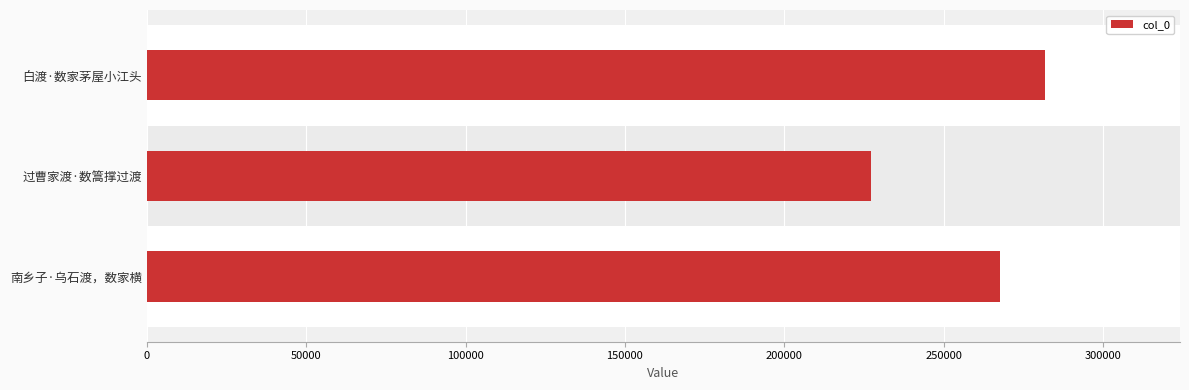

What is the value of the 1st bar from the left?

281916